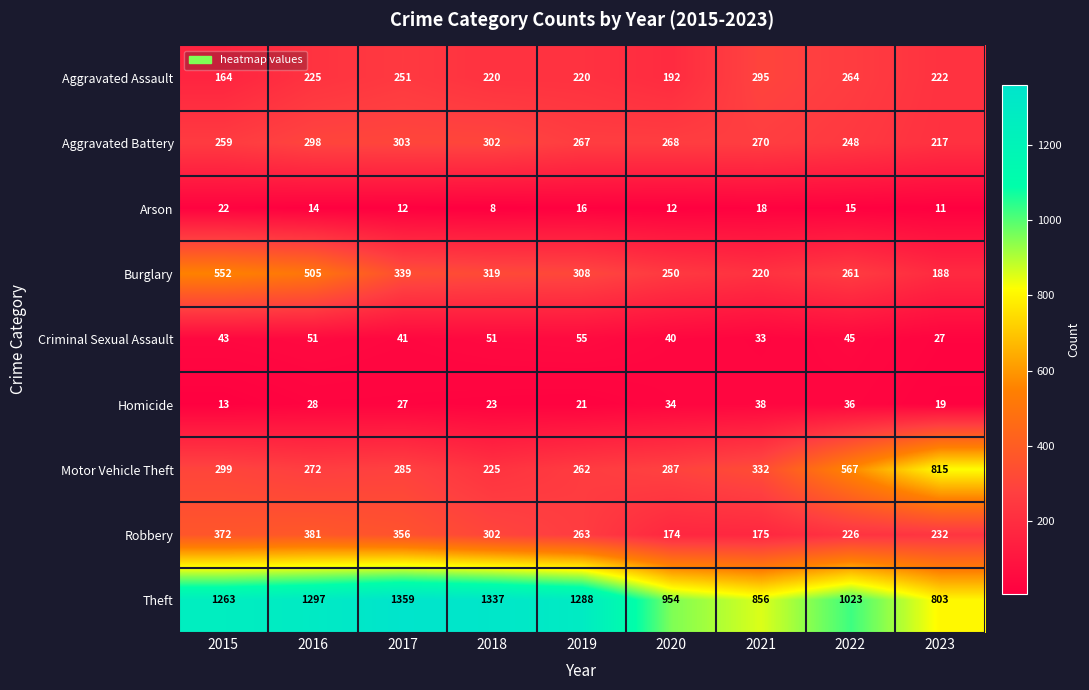

At which category does the chart reach its minimum across all series?

2018